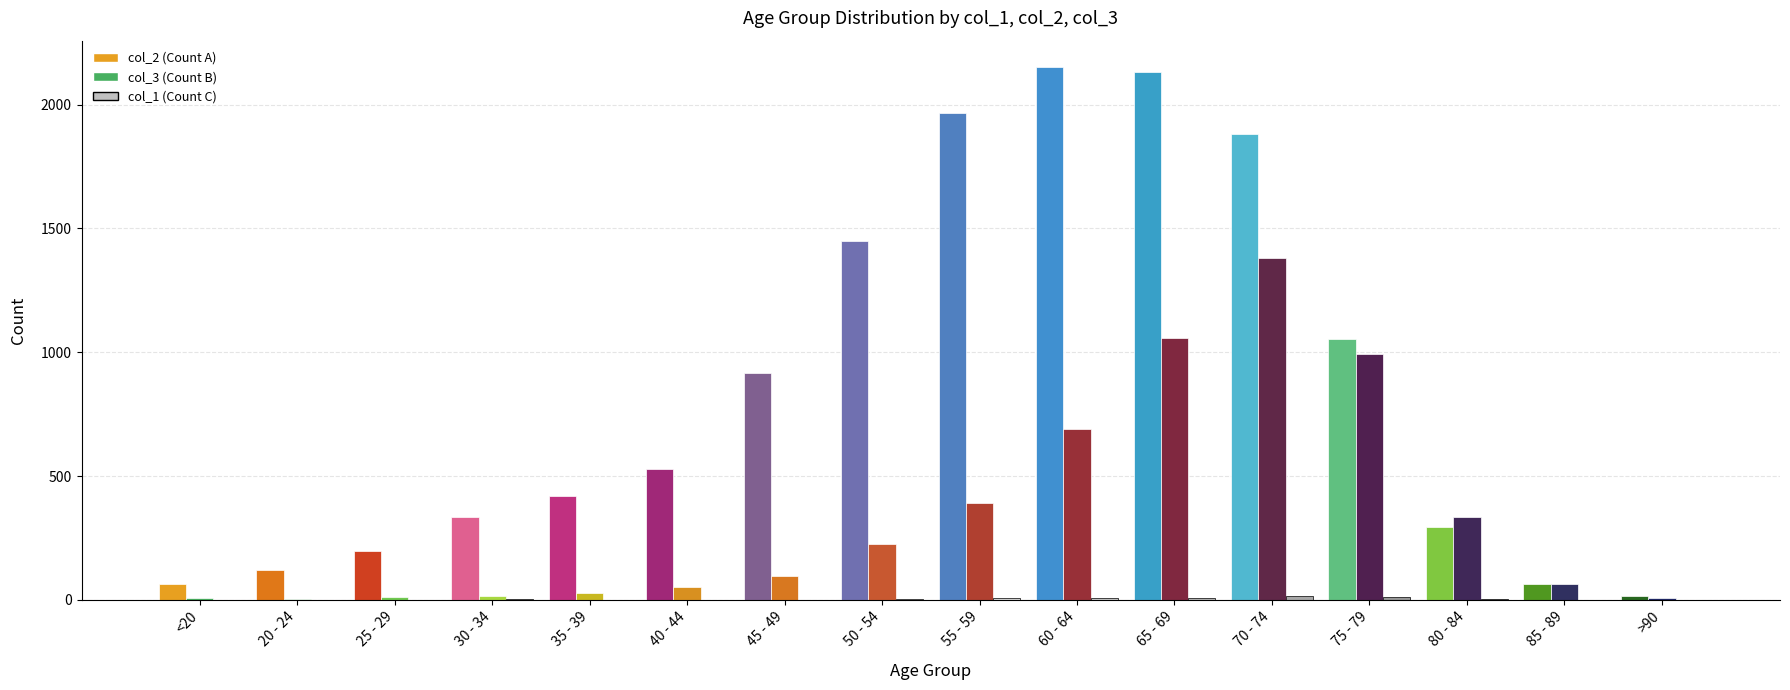

Rank the series at 25 - 29 from highest to lowest value.

col_2, col_3, col_1